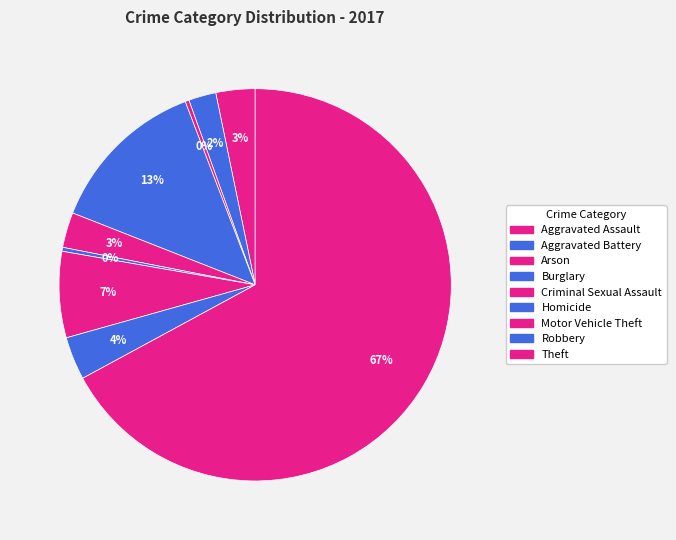

What percentage is the Robbery slice, to the nearest percent?

4%